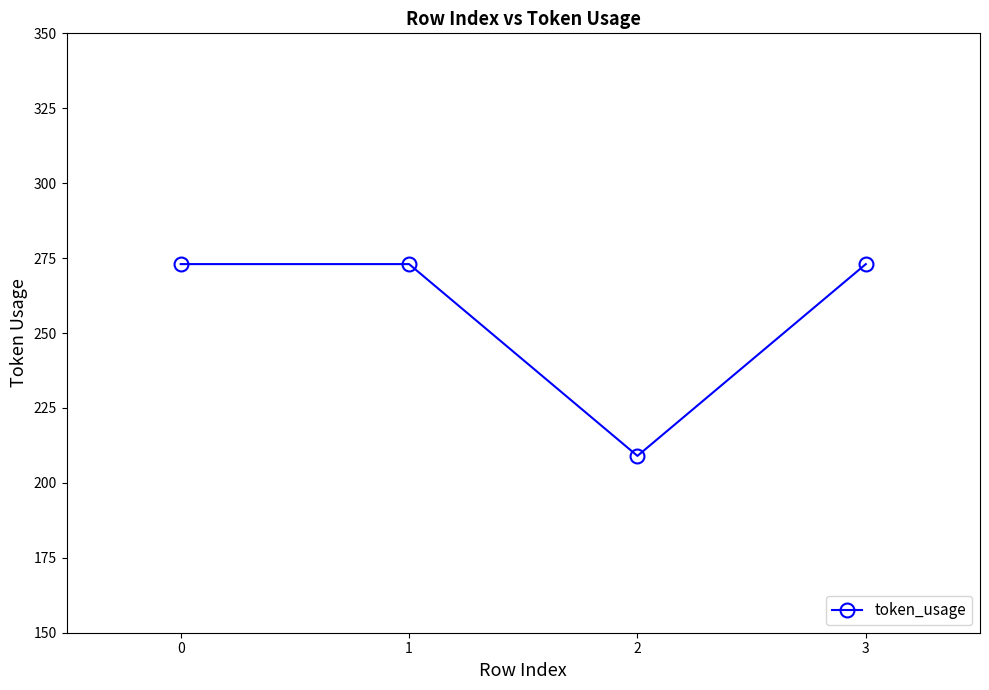

Reading right to left, list all the values displayed in this chart.

3=273	2=209	1=273	0=273